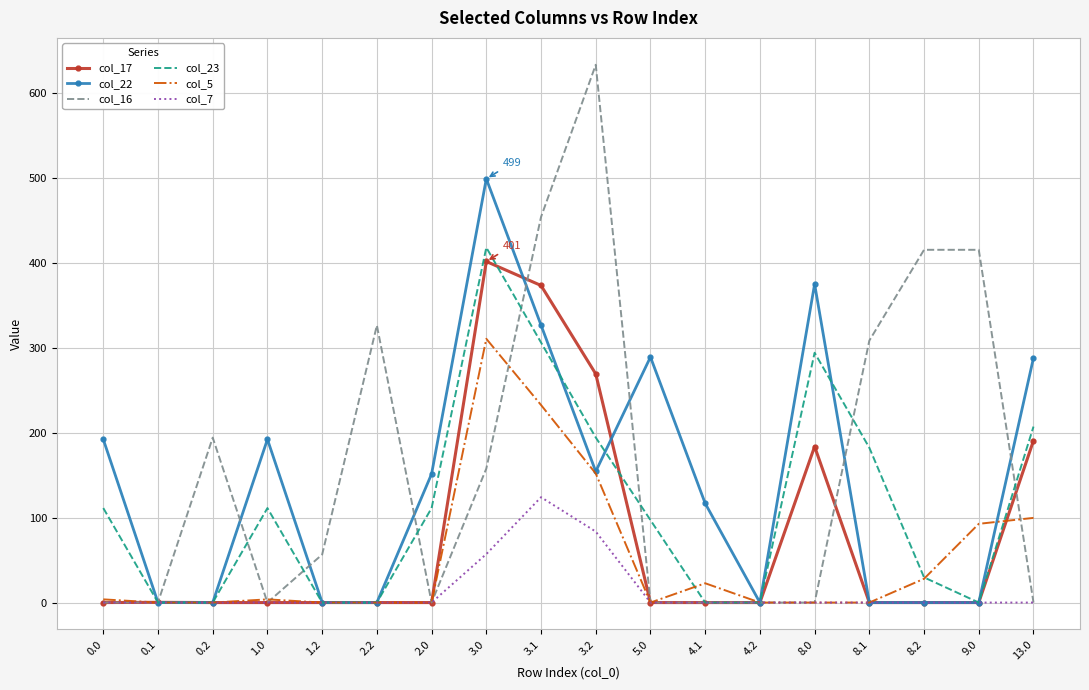

What is the maximum value shown in the chart?

633.6